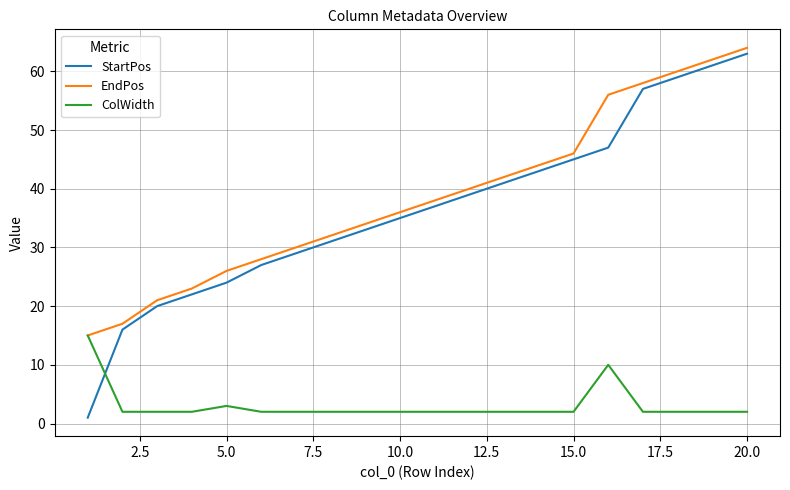

What is the difference between the maximum and minimum values in the StartPos series?

62